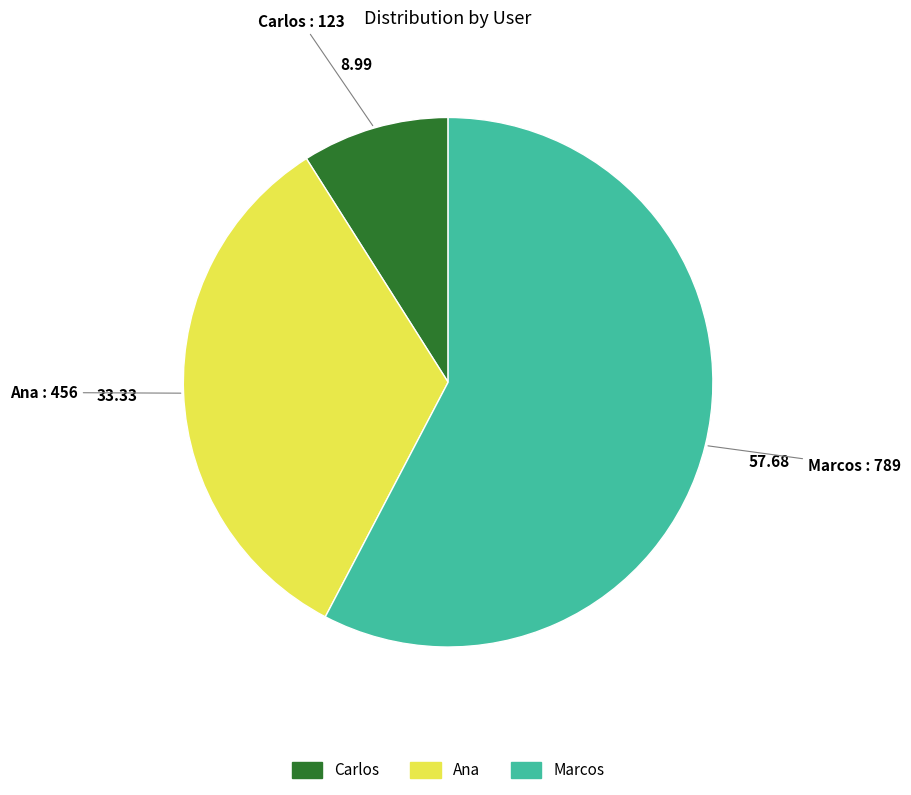

Which category has the smallest portion of the pie?

Carlos